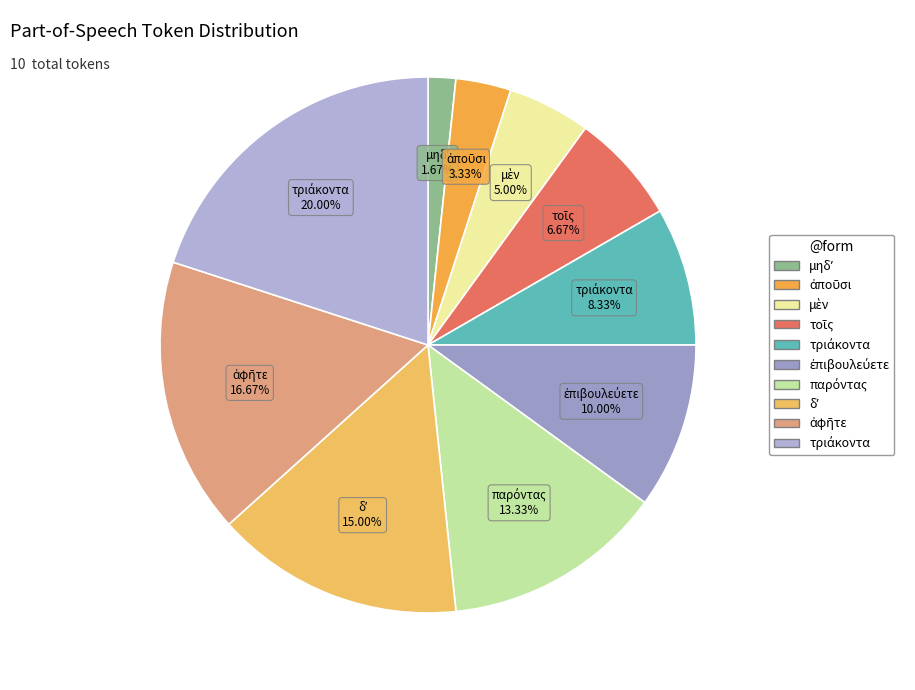

Which slice is the largest?

τριάκοντα